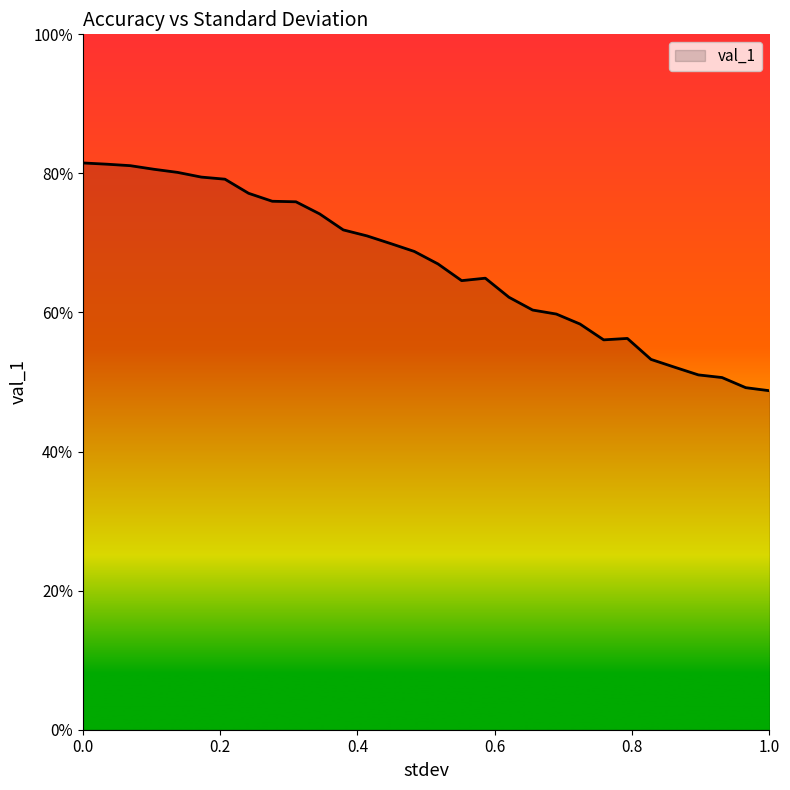

True or false: the data has more than 2 interior local peaks.

False